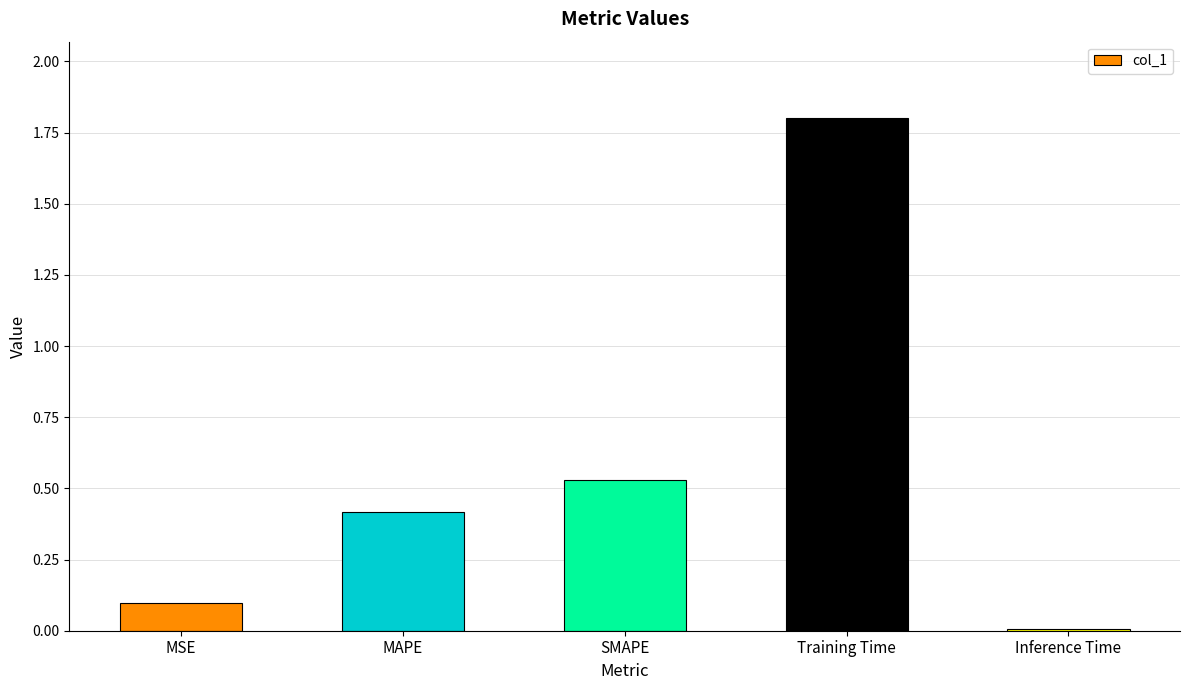

What is the value of the 1st bar from the left?

0.1